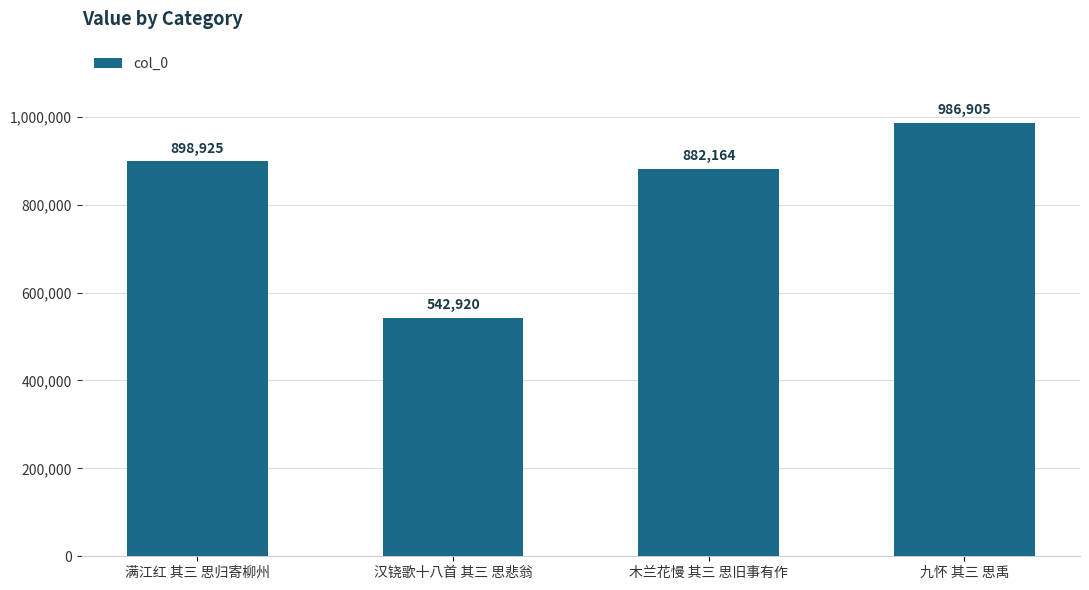

Reading left to right, list all the values displayed in this chart.

满江红 其三 思归寄柳州=898925	汉铙歌十八首 其三 思悲翁=542920	木兰花慢 其三 思旧事有作=882164	九怀 其三 思禹=986905